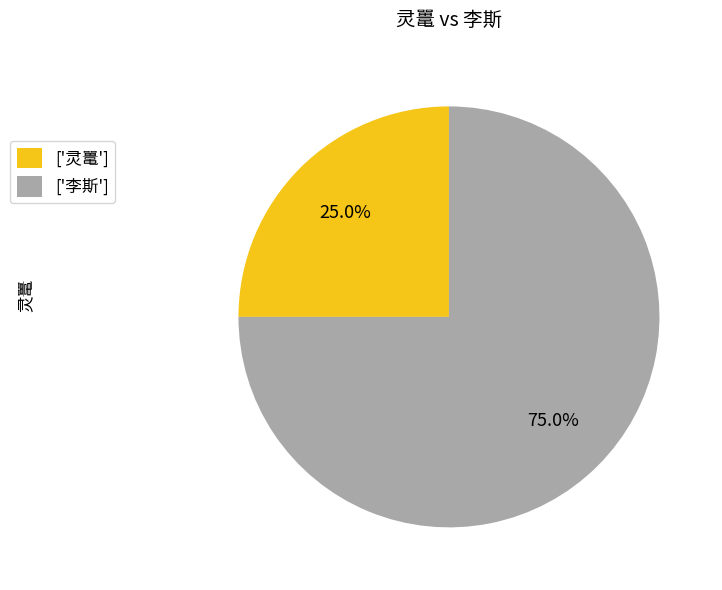

Which slice is the smallest?

['灵鼍']